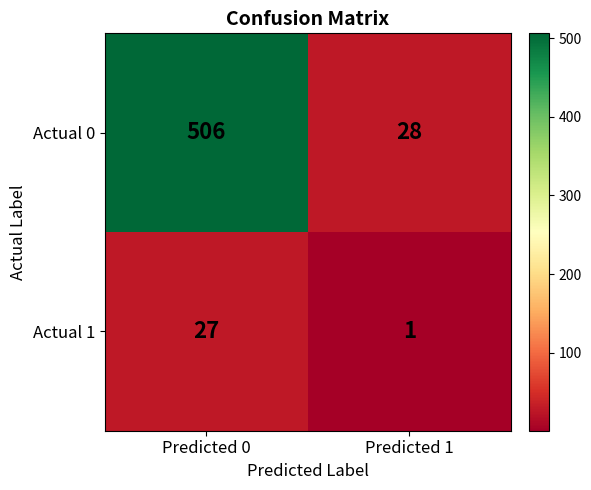

What is the average value of the Actual 1 series?

14